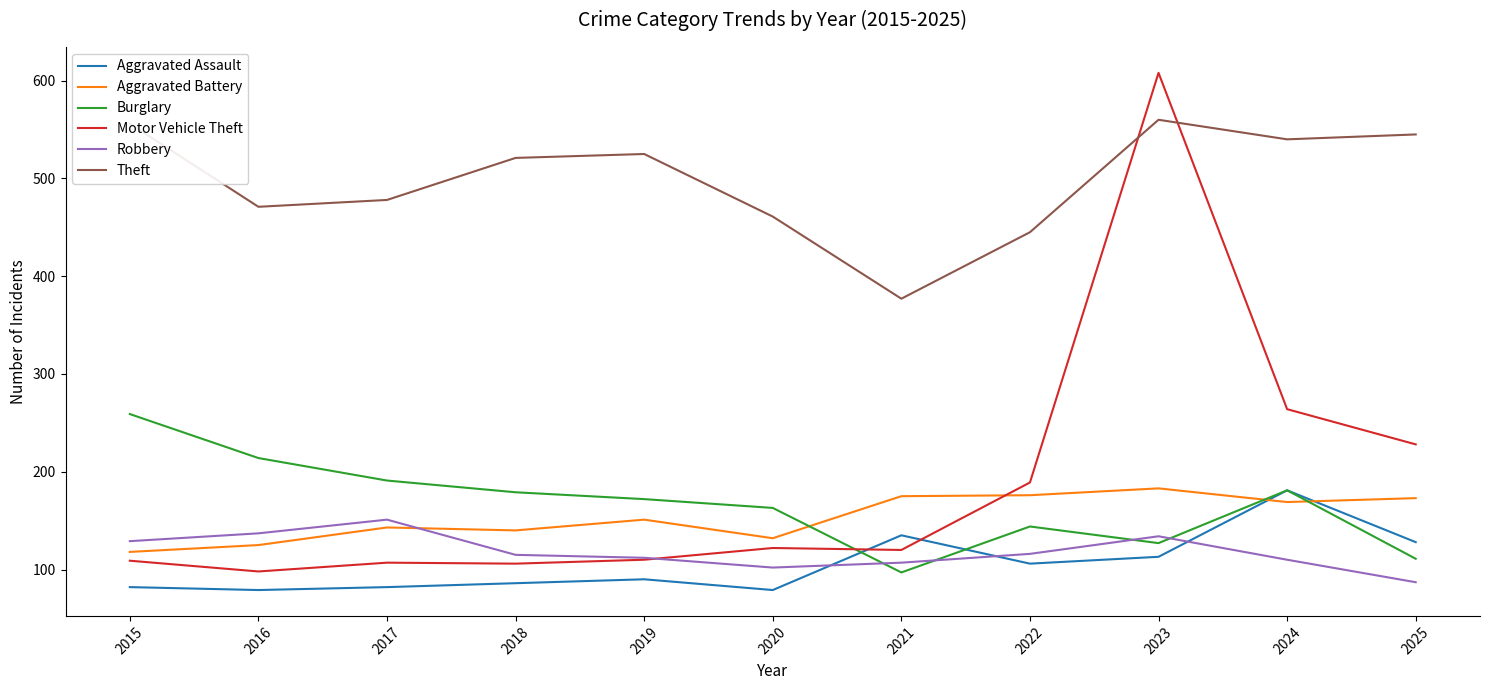

Read the Robbery value at 2023.

134